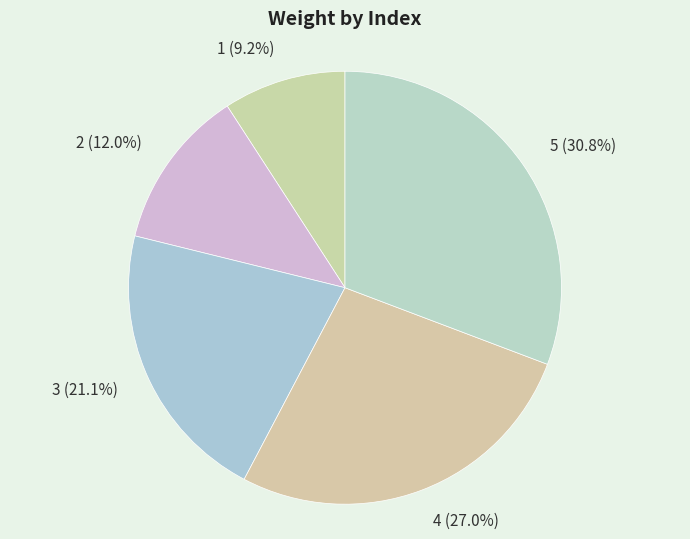

To the nearest percent, what is the average slice percentage?

20%